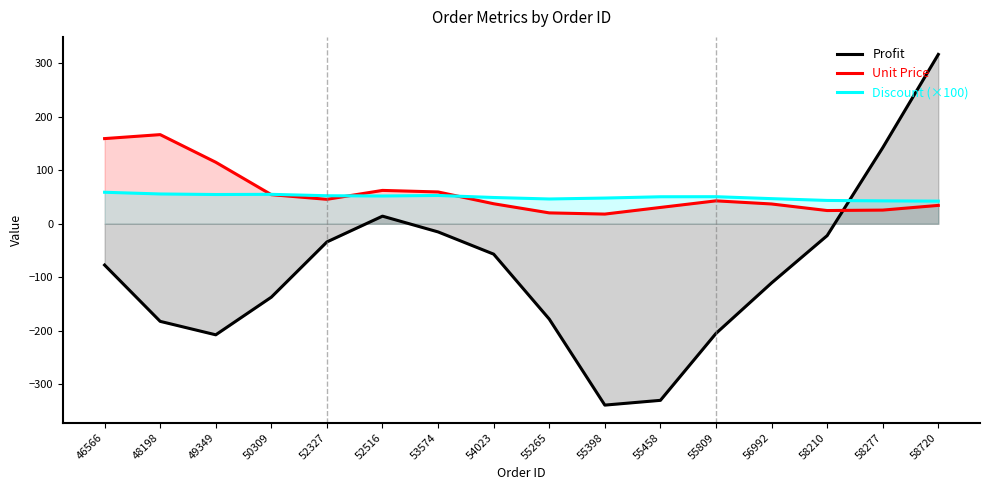

Does the chart have visible grid lines?

No